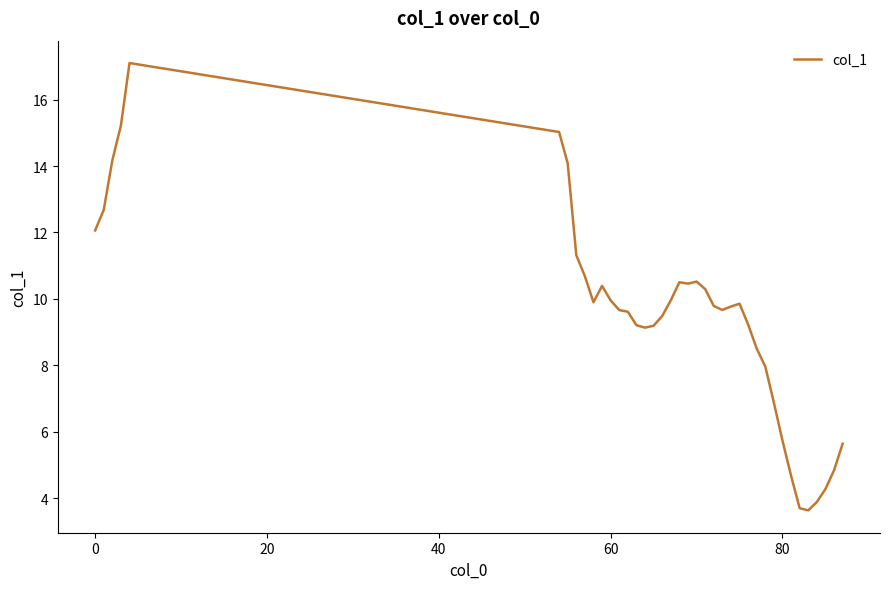

What is the smallest value displayed?

3.6